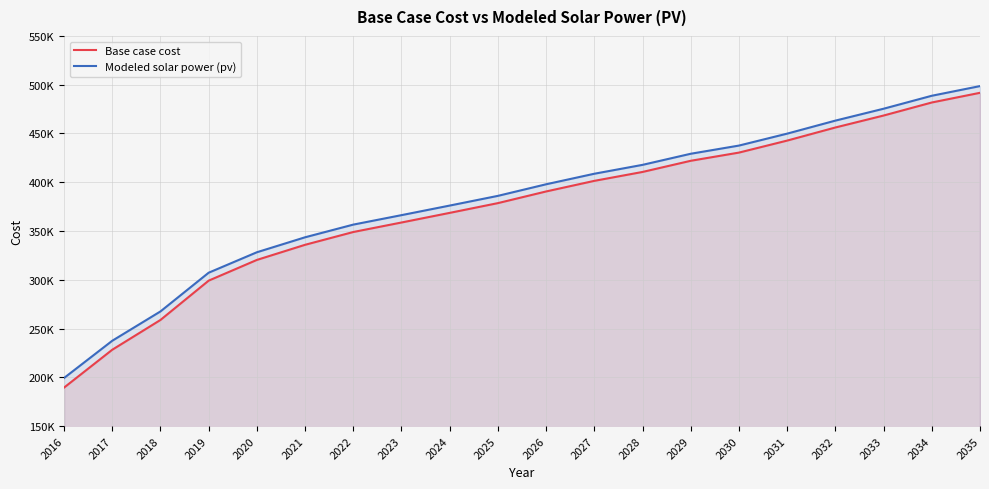

Reading left to right, list all the values displayed in this chart.

Base case cost: 2016=189424.2	2017=228246.2	2018=258782.2	2019=299103.0	2020=320346.0	2021=335855.9	2022=348970.8	2023=358720.7	2024=368595.0	2025=378593.7	2026=390550.5	2027=401420.1	2028=410553.8	2029=421999.6	2030=430399.5	2031=442713.9	2032=456141.3	2033=468400.9	2034=481775.0	2035=491710.8
Modeled solar power (pv): 2016=199275.1	2017=237458.4	2018=267532.6	2019=307234.2	2020=328210.3	2021=343561.2	2022=356563.9	2023=366261.9	2024=376085.6	2025=386034.9	2026=397915.0	2027=408723.7	2028=417825.8	2029=429213.2	2030=437597.2	2031=449842.0	2032=463187.8	2033=475380.9	2034=488676.7	2035=498588.7